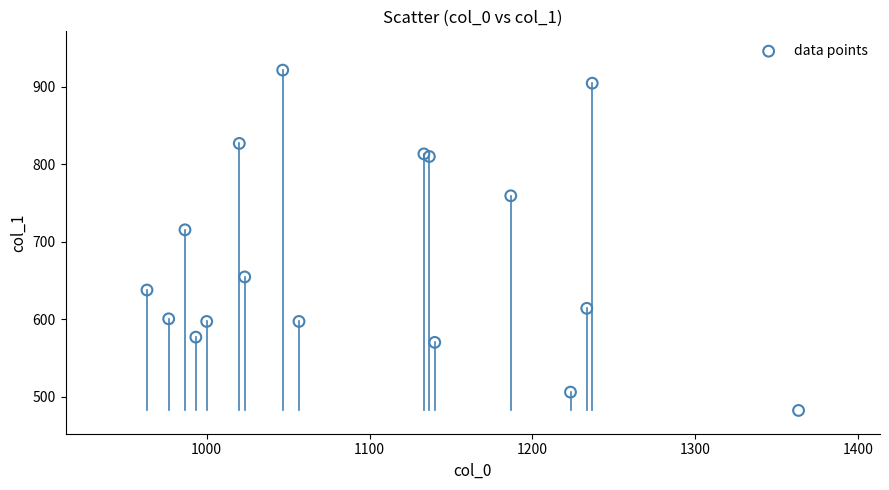

What Y value in the scatter plot is closest to 702?

715.5